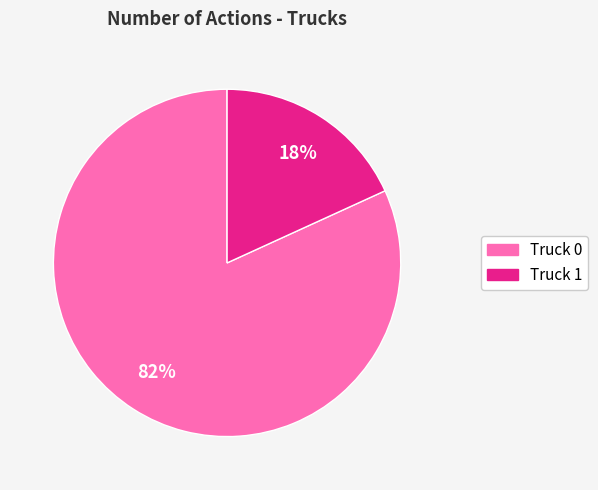

Which has a higher value, Truck 0 or Truck 1?

Truck 0